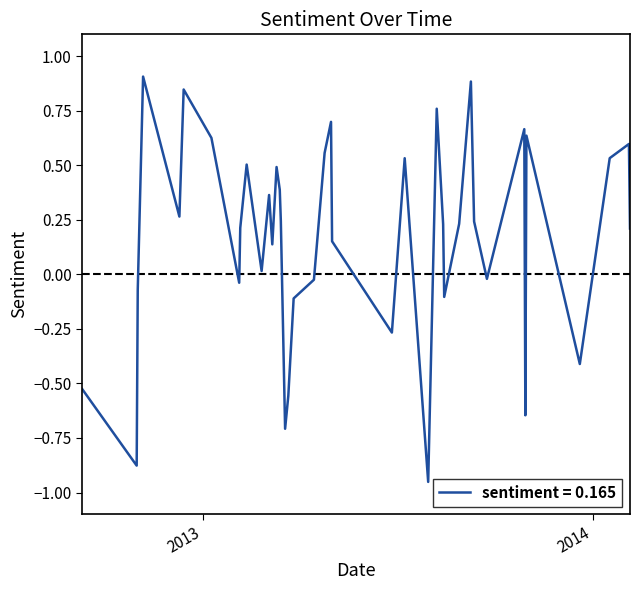

What is the difference between the maximum and minimum values?

1.9